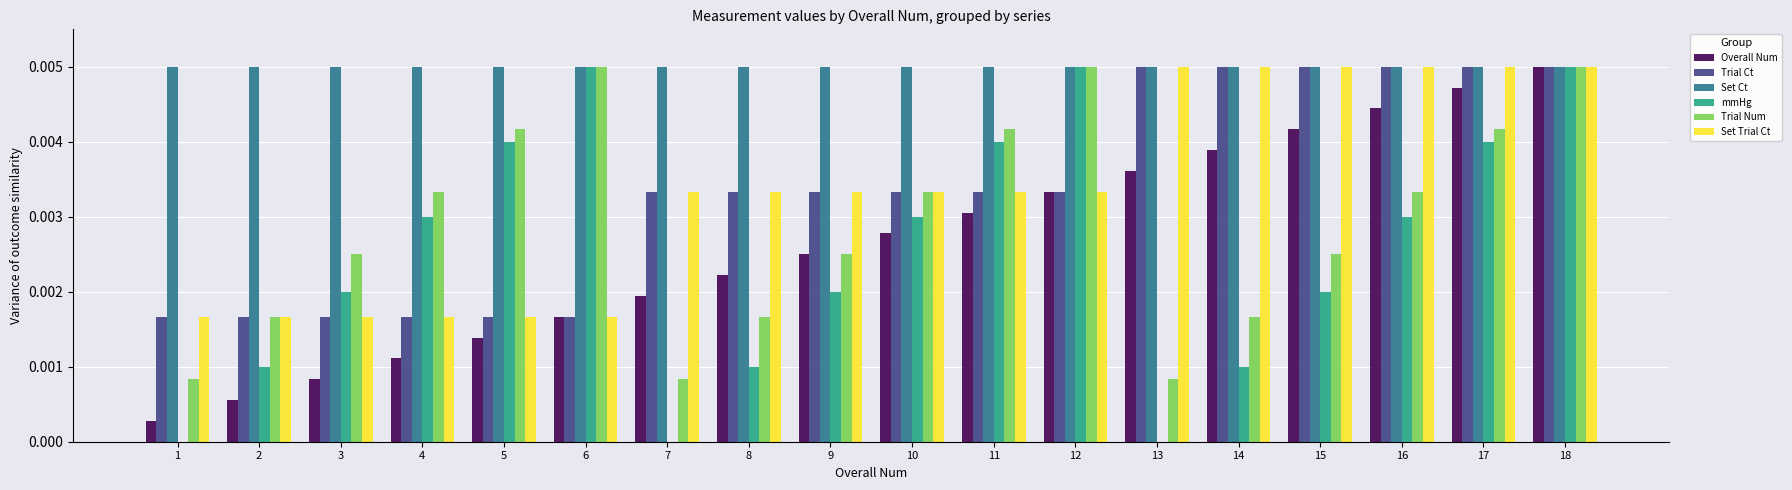

Is the value of Trial Num at 12 greater than the value of mmHg at 5?

Yes